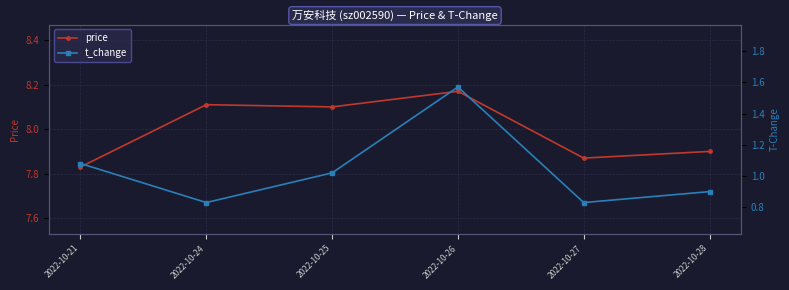

How many categories are shown in the chart?

6